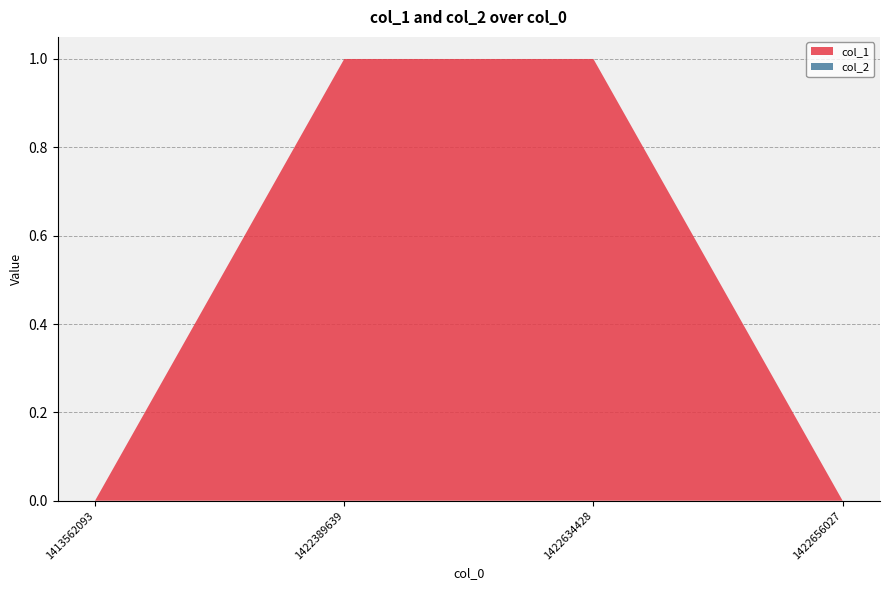

Reading left to right, transcribe all the data shown in this chart.

col_1: 0	1	1	0
col_2: 0	0	0	0